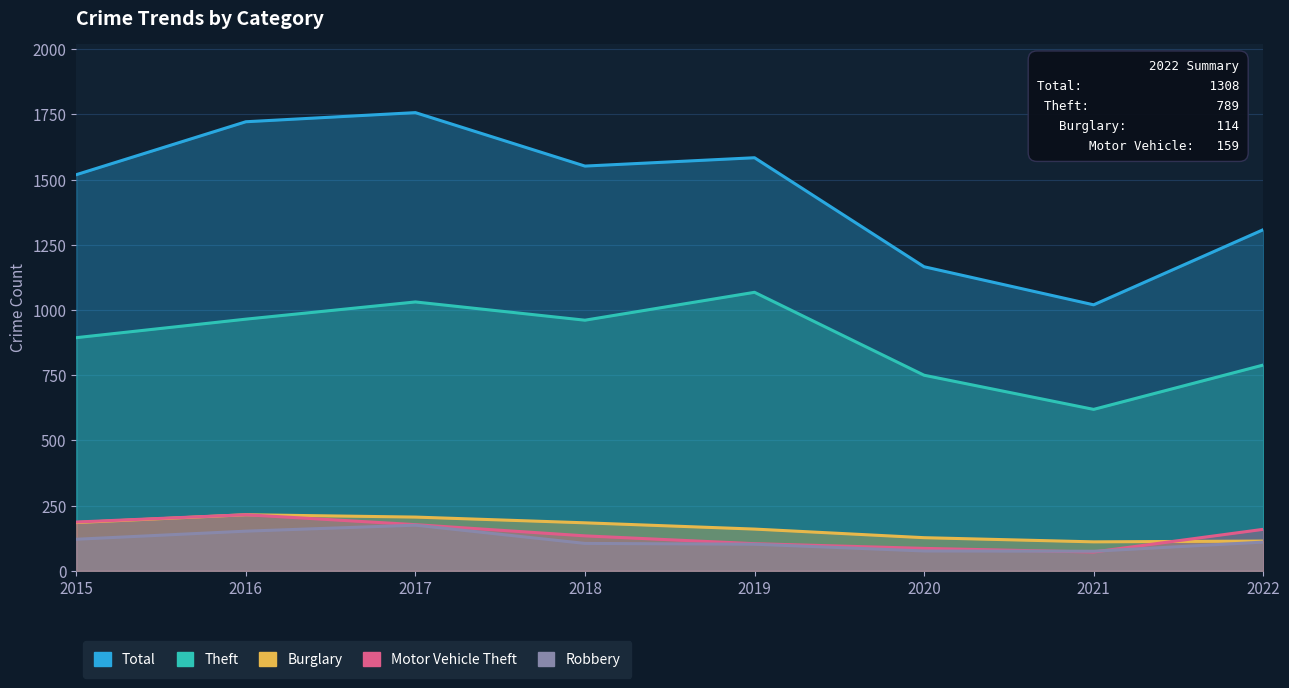

True or false: Robbery has more than 0 points higher than both neighbors.

True